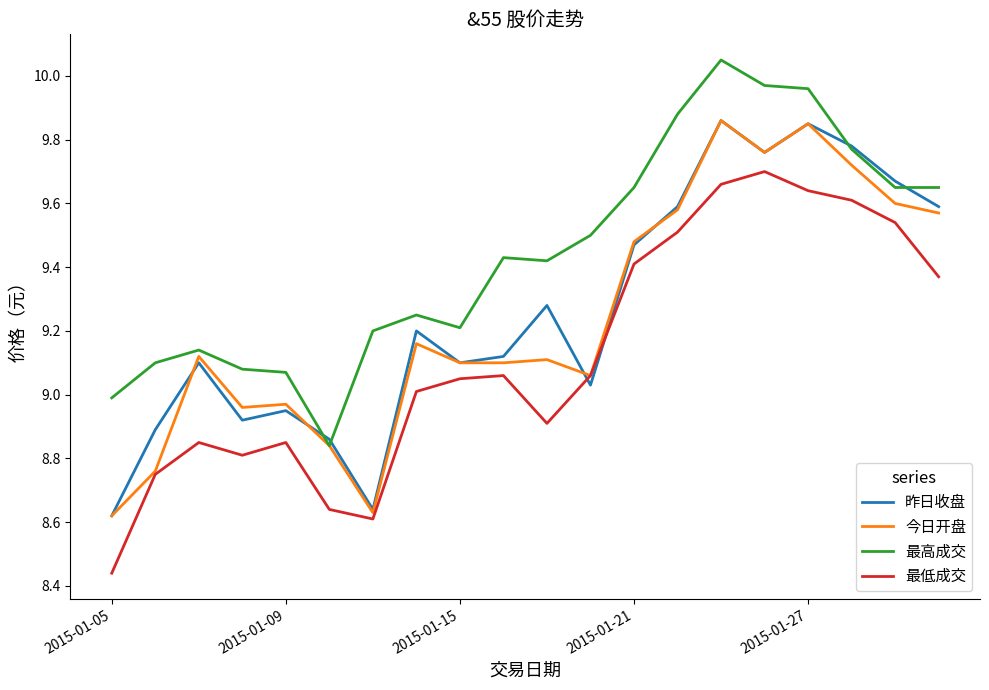

Which series has the largest total across all categories?

最高成交